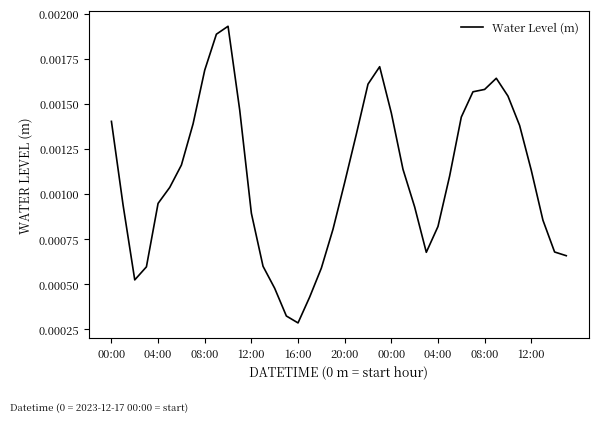

Does the chart display data point markers on the line(s)?

No